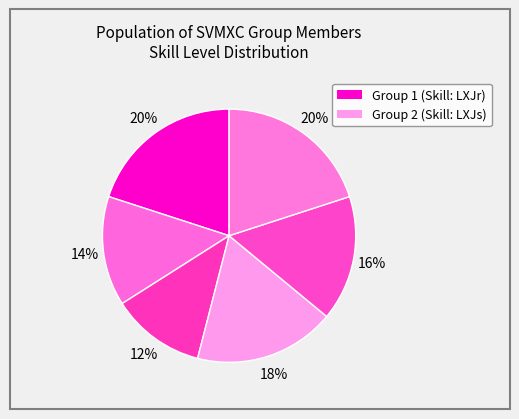

Is there a majority slice in this chart?

No